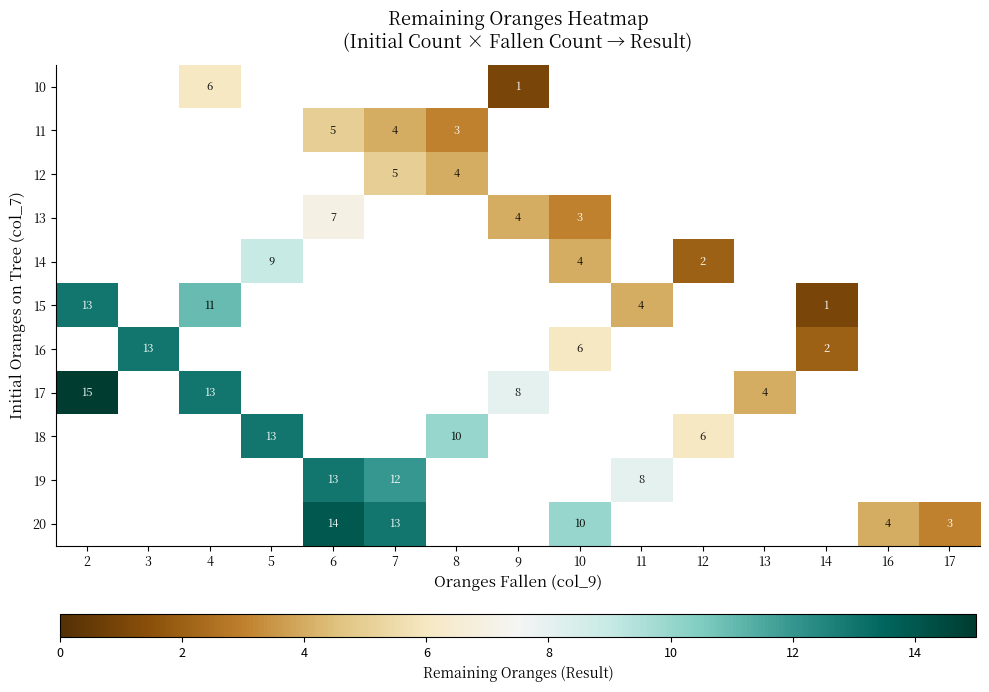

Is it true that 19 equals 12 at 7?

True